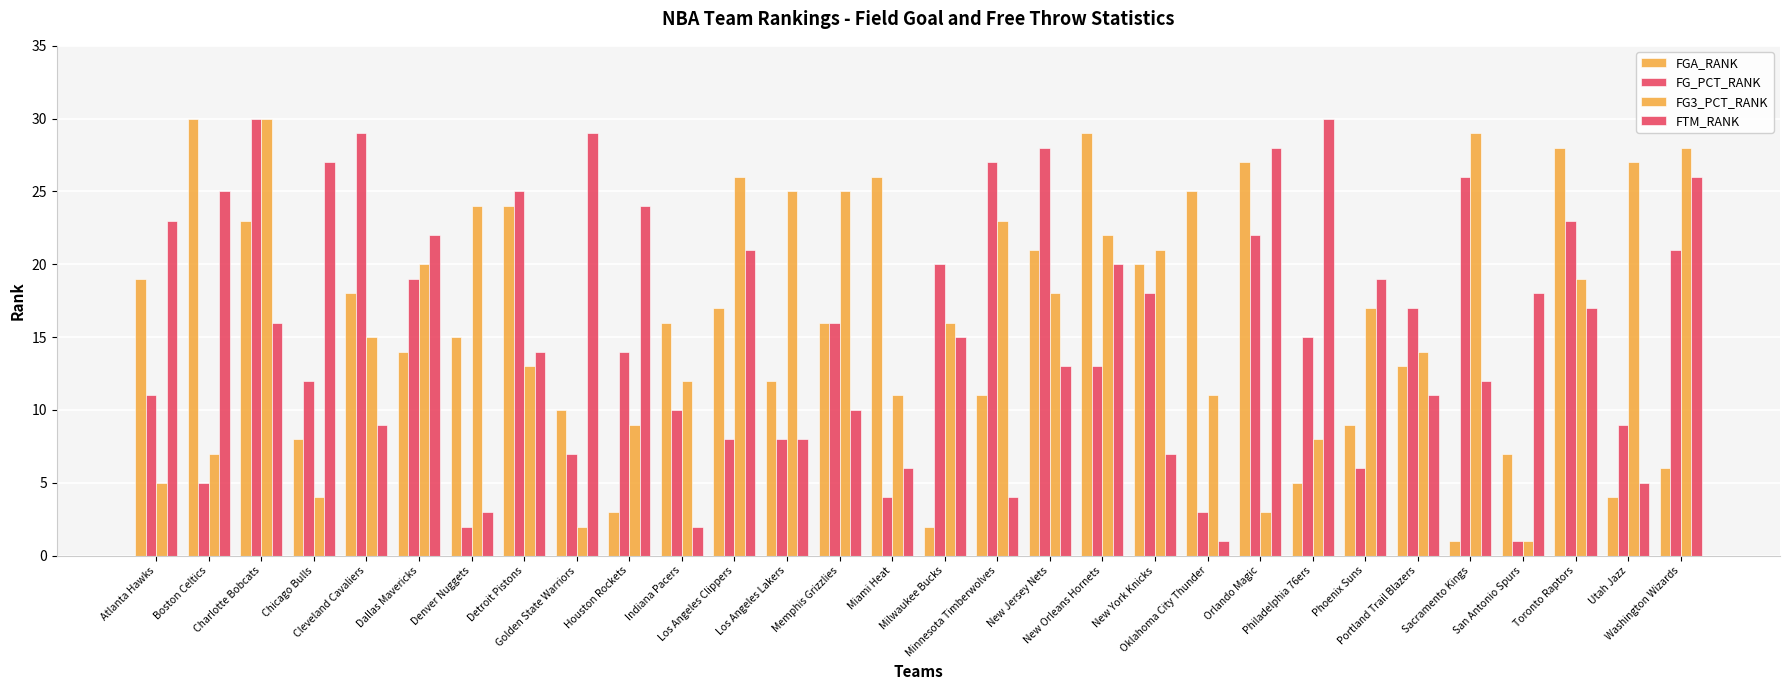

Reading left to right, list all the values displayed in this chart.

FGA_RANK: Atlanta Hawks=19	Boston Celtics=30	Charlotte Bobcats=23	Chicago Bulls=8	Cleveland Cavaliers=18	Dallas Mavericks=14	Denver Nuggets=15	Detroit Pistons=24	Golden State Warriors=10	Houston Rockets=3	Indiana Pacers=16	Los Angeles Clippers=17	Los Angeles Lakers=12	Memphis Grizzlies=16	Miami Heat=26	Milwaukee Bucks=2	Minnesota Timberwolves=11	New Jersey Nets=21	New Orleans Hornets=29	New York Knicks=20	Oklahoma City Thunder=25	Orlando Magic=27	Philadelphia 76ers=5	Phoenix Suns=9	Portland Trail Blazers=13	Sacramento Kings=1	San Antonio Spurs=7	Toronto Raptors=28	Utah Jazz=4	Washington Wizards=6
FG_PCT_RANK: Atlanta Hawks=11	Boston Celtics=5	Charlotte Bobcats=30	Chicago Bulls=12	Cleveland Cavaliers=29	Dallas Mavericks=19	Denver Nuggets=2	Detroit Pistons=25	Golden State Warriors=7	Houston Rockets=14	Indiana Pacers=10	Los Angeles Clippers=8	Los Angeles Lakers=8	Memphis Grizzlies=16	Miami Heat=4	Milwaukee Bucks=20	Minnesota Timberwolves=27	New Jersey Nets=28	New Orleans Hornets=13	New York Knicks=18	Oklahoma City Thunder=3	Orlando Magic=22	Philadelphia 76ers=15	Phoenix Suns=6	Portland Trail Blazers=17	Sacramento Kings=26	San Antonio Spurs=1	Toronto Raptors=23	Utah Jazz=9	Washington Wizards=21
FG3_PCT_RANK: Atlanta Hawks=5	Boston Celtics=7	Charlotte Bobcats=30	Chicago Bulls=4	Cleveland Cavaliers=15	Dallas Mavericks=20	Denver Nuggets=24	Detroit Pistons=13	Golden State Warriors=2	Houston Rockets=9	Indiana Pacers=12	Los Angeles Clippers=26	Los Angeles Lakers=25	Memphis Grizzlies=25	Miami Heat=11	Milwaukee Bucks=16	Minnesota Timberwolves=23	New Jersey Nets=18	New Orleans Hornets=22	New York Knicks=21	Oklahoma City Thunder=11	Orlando Magic=3	Philadelphia 76ers=8	Phoenix Suns=17	Portland Trail Blazers=14	Sacramento Kings=29	San Antonio Spurs=1	Toronto Raptors=19	Utah Jazz=27	Washington Wizards=28
FTM_RANK: Atlanta Hawks=23	Boston Celtics=25	Charlotte Bobcats=16	Chicago Bulls=27	Cleveland Cavaliers=9	Dallas Mavericks=22	Denver Nuggets=3	Detroit Pistons=14	Golden State Warriors=29	Houston Rockets=24	Indiana Pacers=2	Los Angeles Clippers=21	Los Angeles Lakers=8	Memphis Grizzlies=10	Miami Heat=6	Milwaukee Bucks=15	Minnesota Timberwolves=4	New Jersey Nets=13	New Orleans Hornets=20	New York Knicks=7	Oklahoma City Thunder=1	Orlando Magic=28	Philadelphia 76ers=30	Phoenix Suns=19	Portland Trail Blazers=11	Sacramento Kings=12	San Antonio Spurs=18	Toronto Raptors=17	Utah Jazz=5	Washington Wizards=26